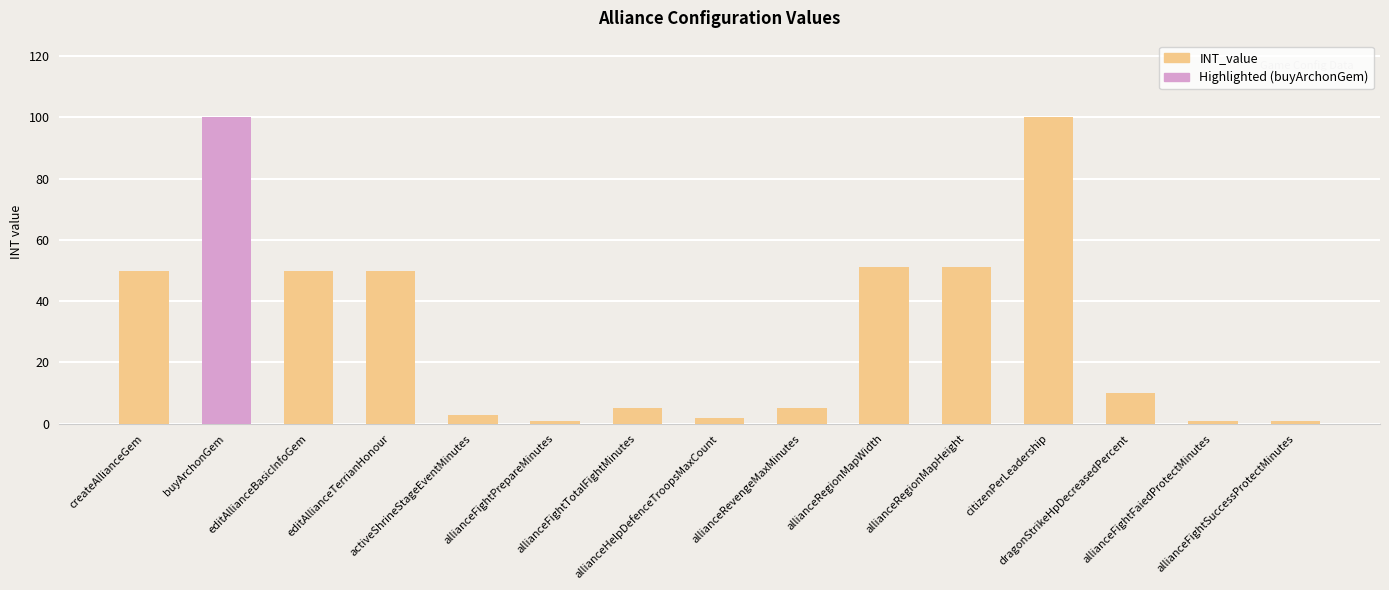

What is the difference between the maximum and minimum values in the INT_value series?

99